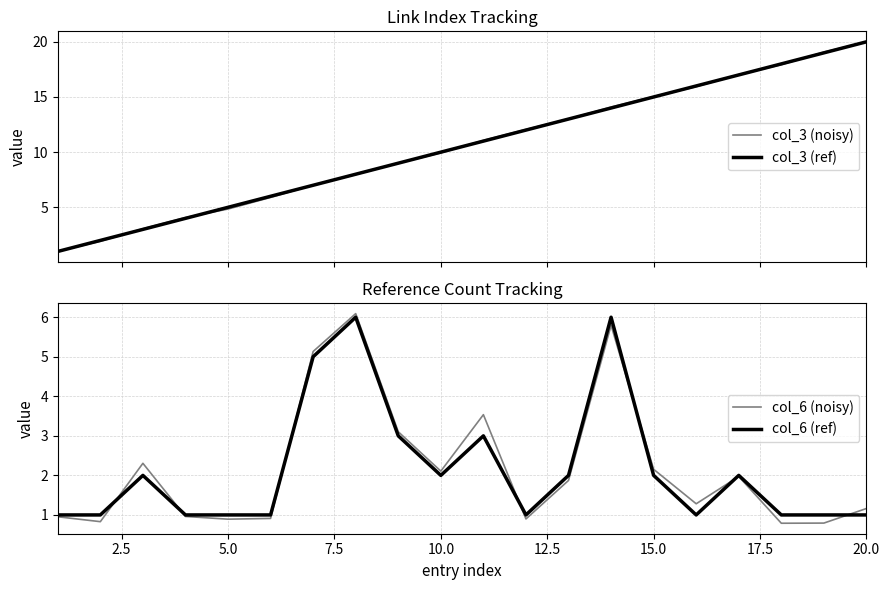

True or false: col_6 (ref) and col_3 (ref) intersect in this chart.

False